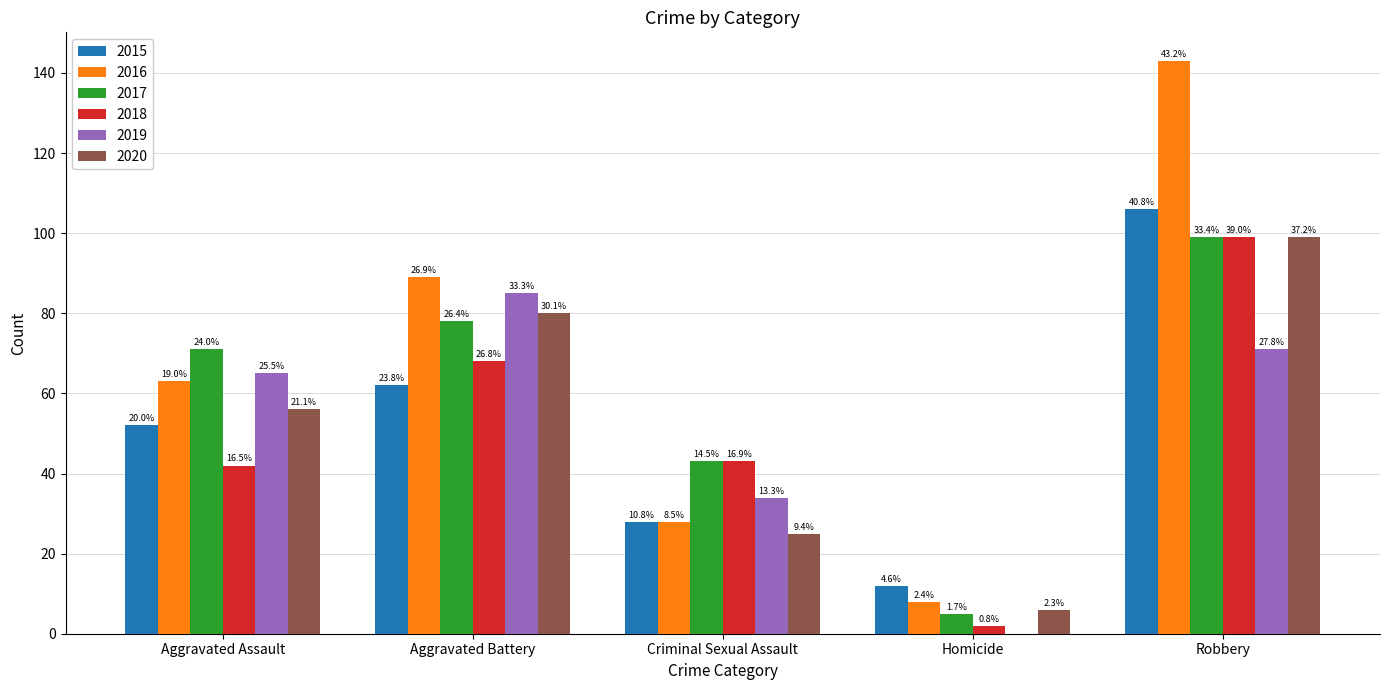

What is the value of the 2018 bar at the 4th from the left?

2